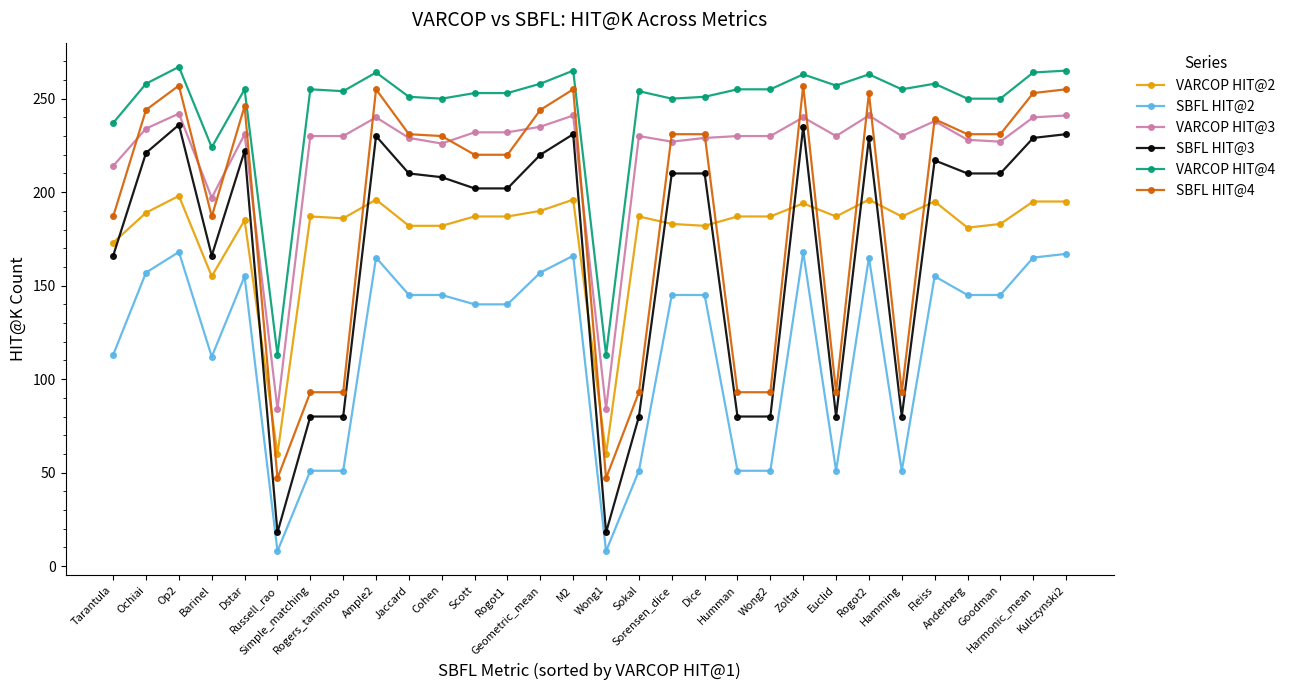

Does the chart display data point markers on the line(s)?

Yes